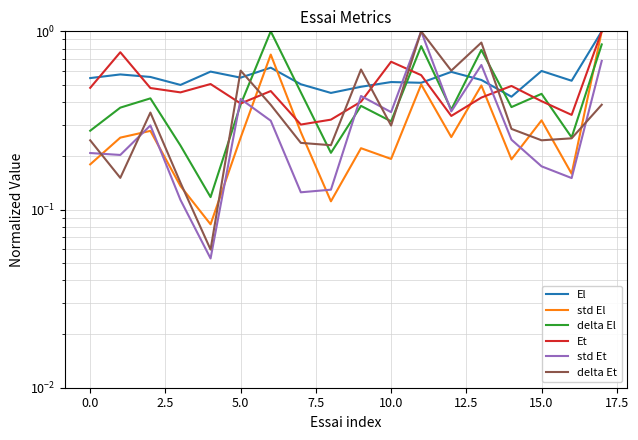

Which series has the largest total across all categories?

El